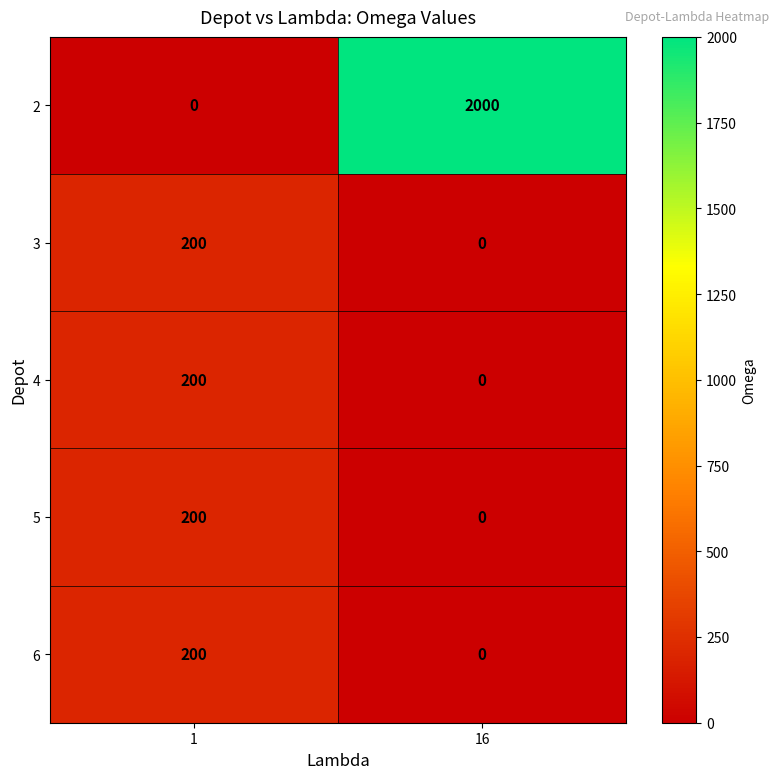

What is the total value across all series at 16?

2000